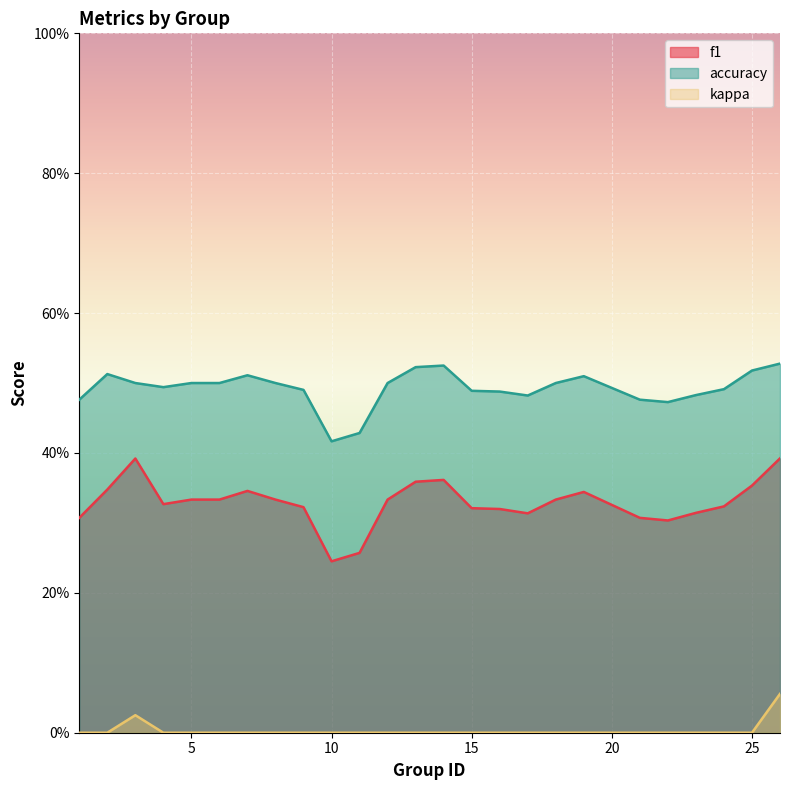

True or false: f1 and kappa intersect in this chart.

False